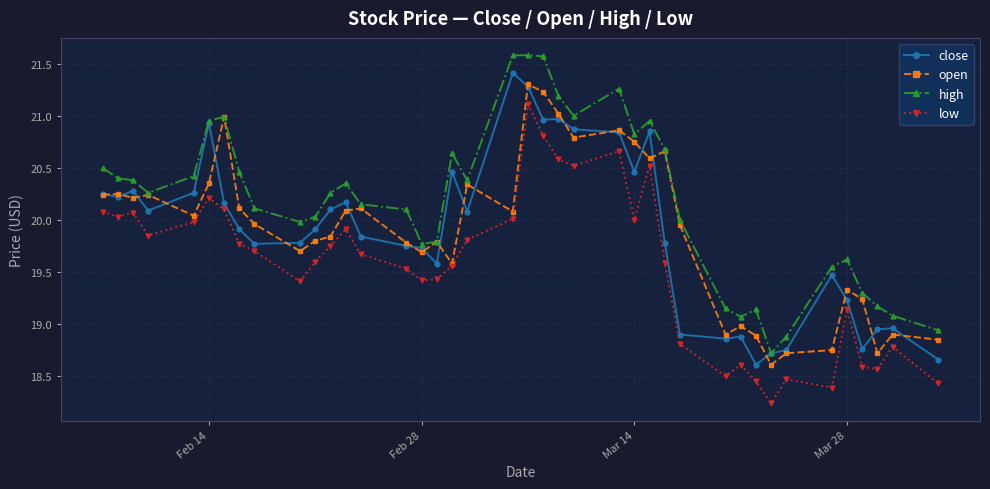

What are all the series names shown in the legend?

close, open, high, low